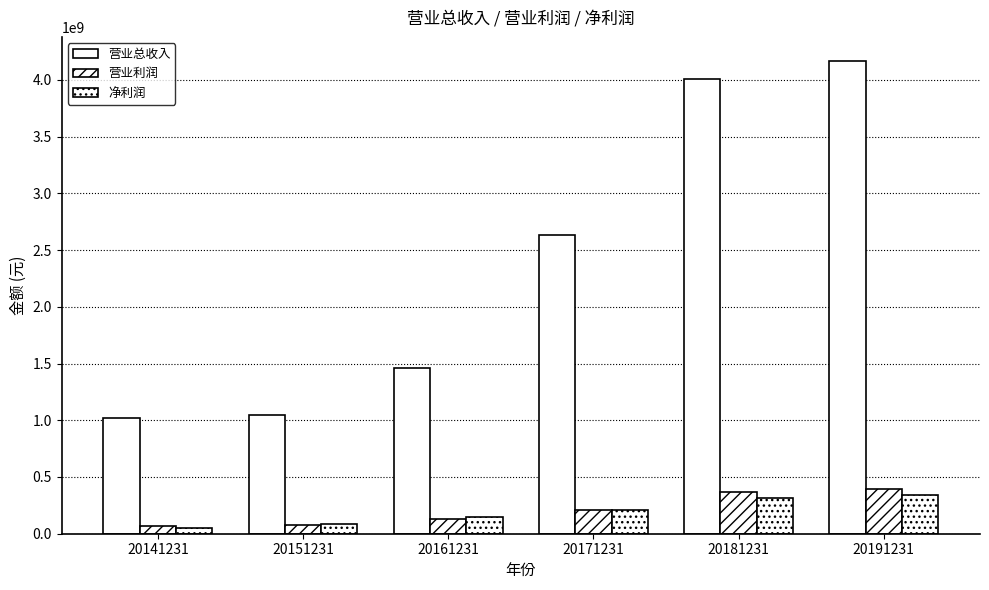

Is the value of 营业利润 at 20191231 greater than the value of 营业总收入 at 20191231?

No